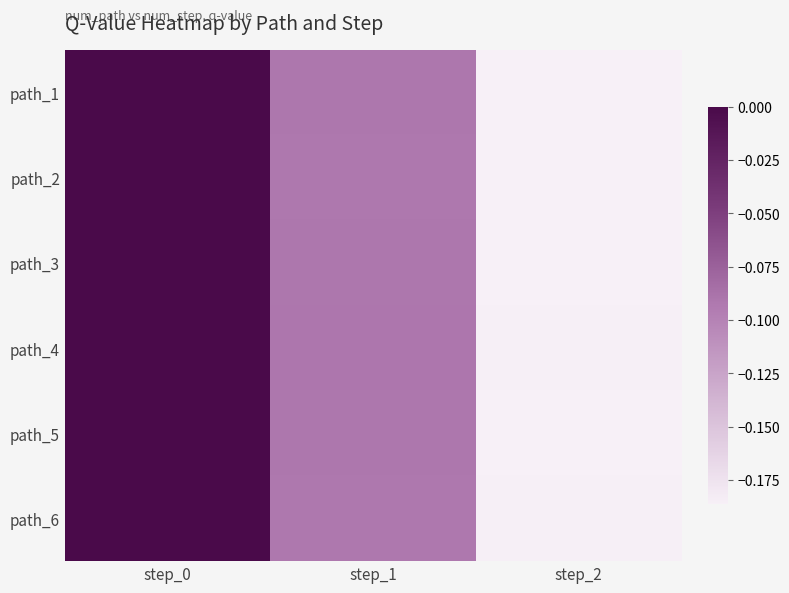

At which category is the sum across all series the highest?

step_0